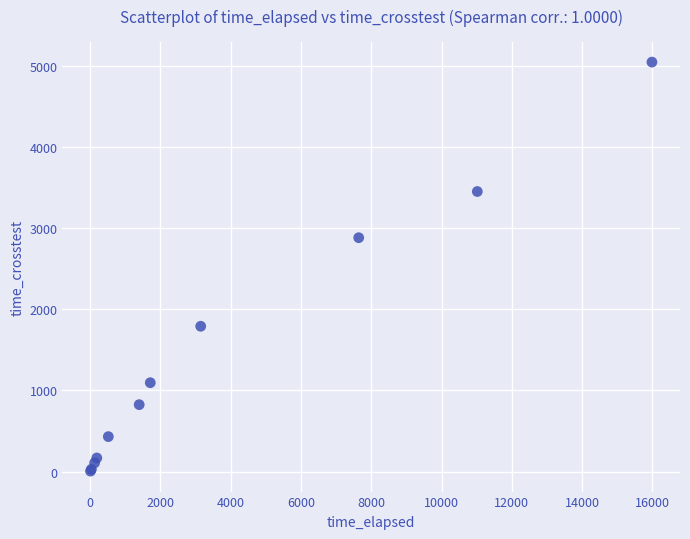

What Y value in the scatter plot is closest to 2528?

2884.9